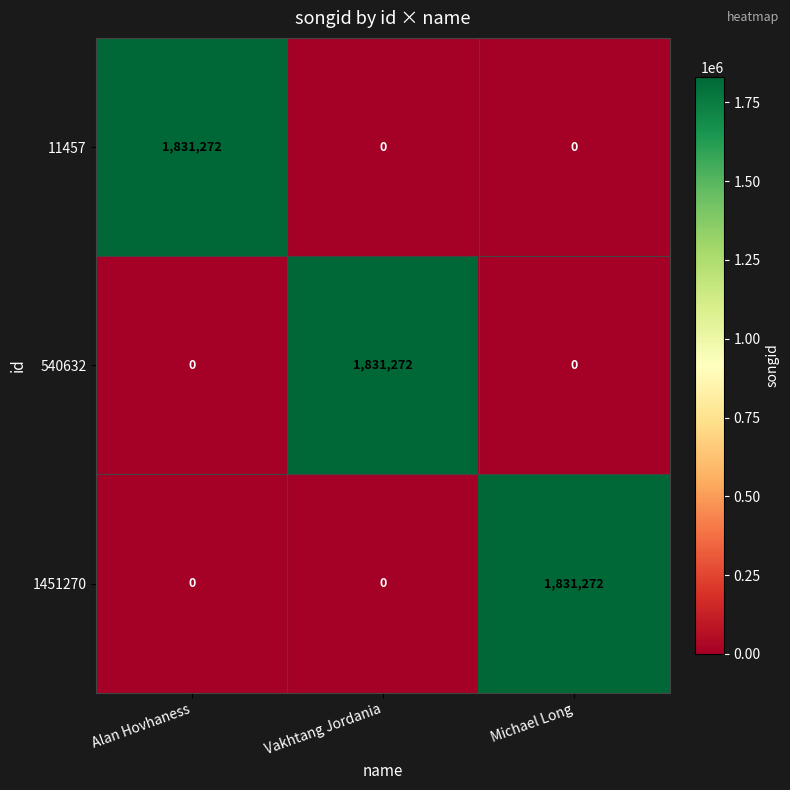

At which label does 1451270 reach its peak?

Michael Long